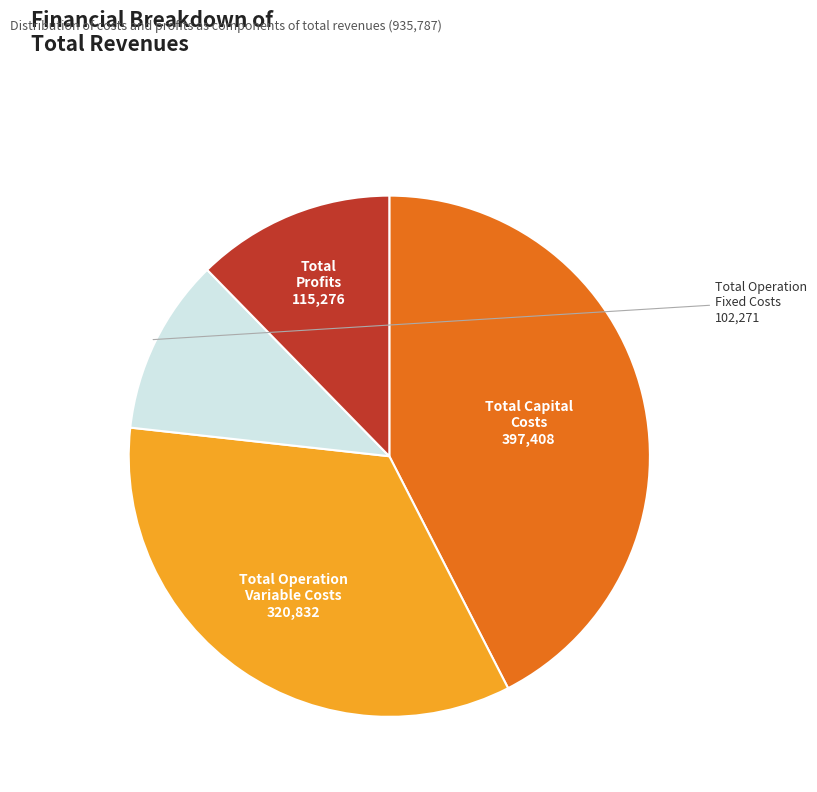

Which has a higher value, Total Profits or Total Operation Fixed Costs?

Total Profits